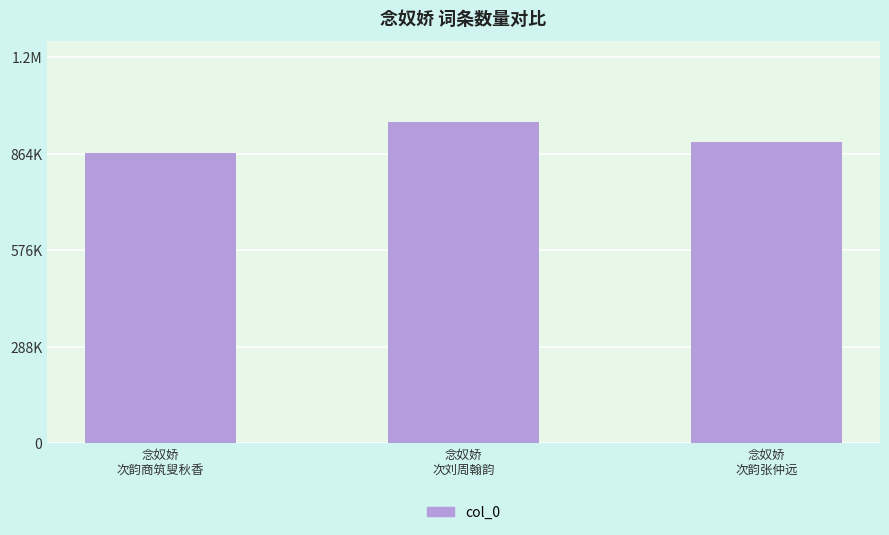

Are the bars horizontal?

No